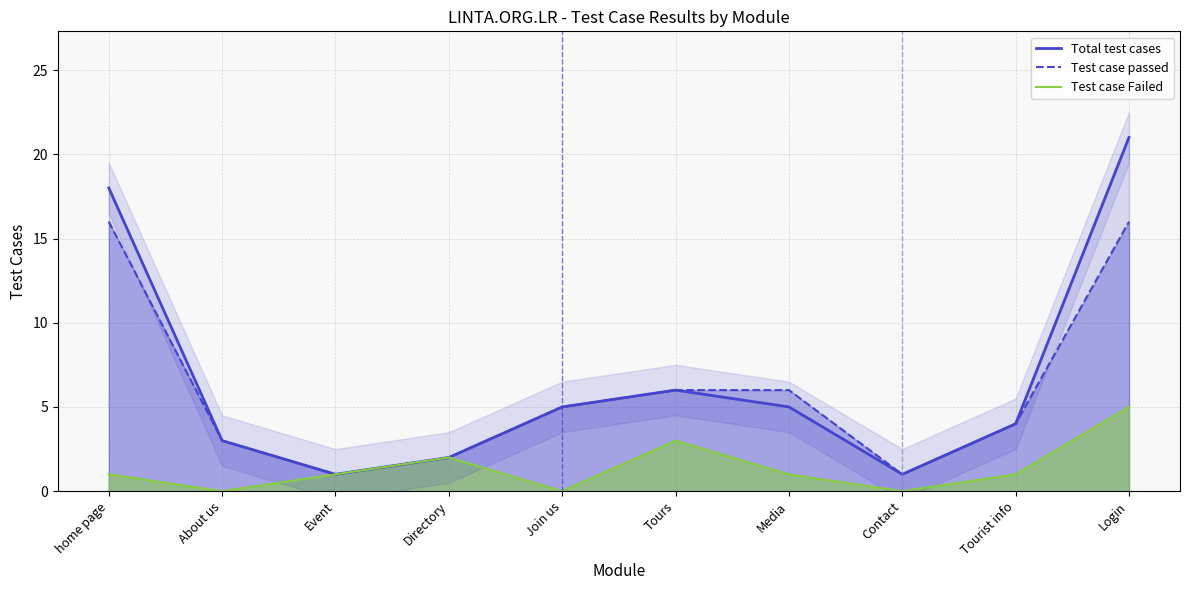

What position from the left is About us?

2